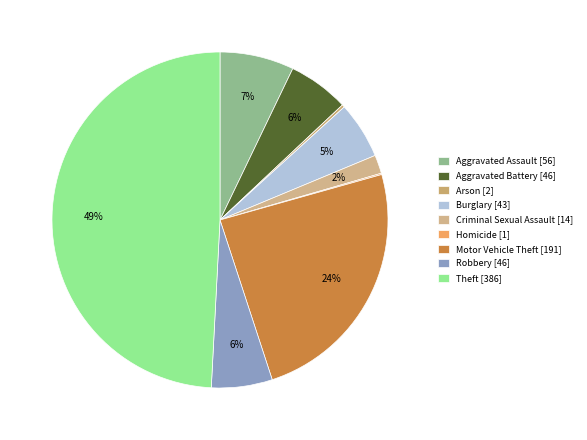

To the nearest percent, what is the difference between the Arson and Aggravated Assault slice percentages?

7%